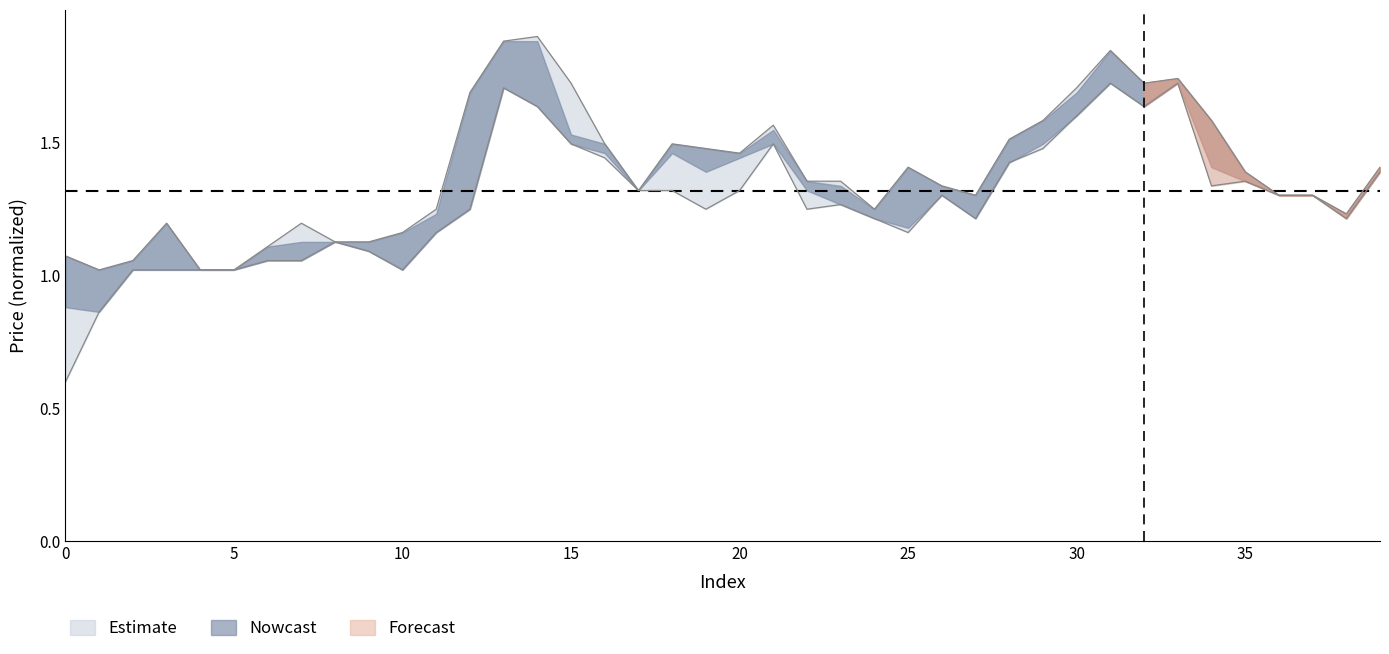

True or false: high and low cross at least once.

False